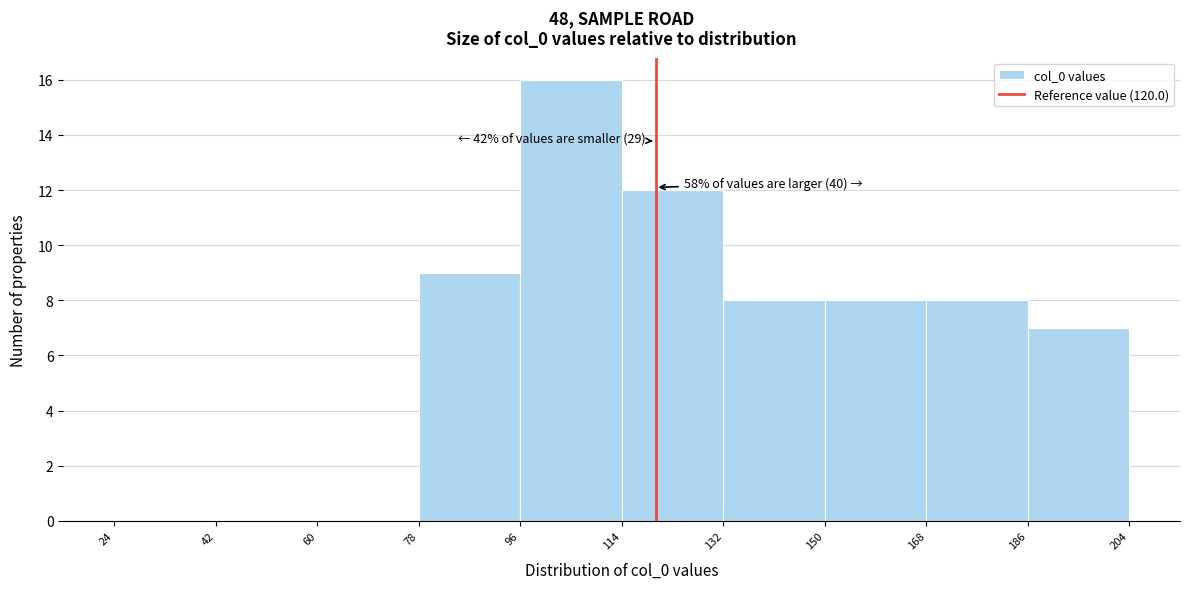

Which range on the x-axis has the tallest bar?

96 to 114